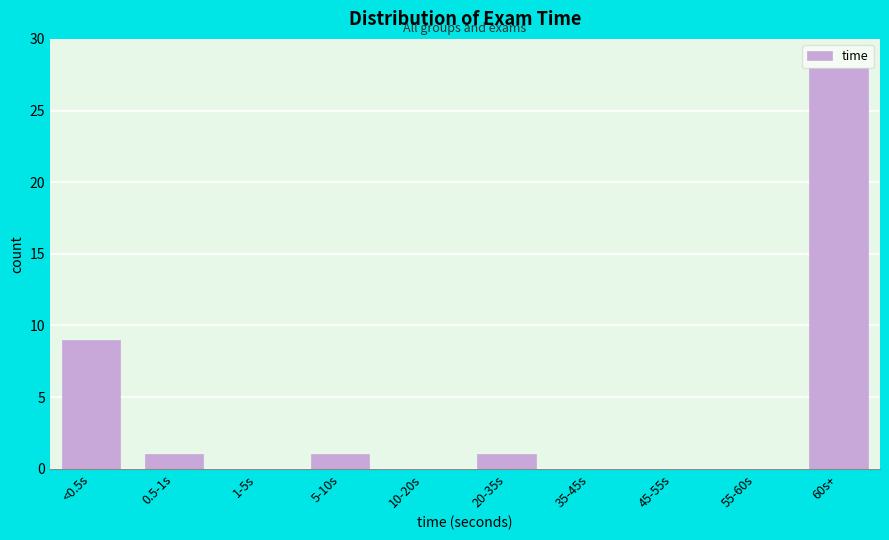

What is the sum of all values?

40